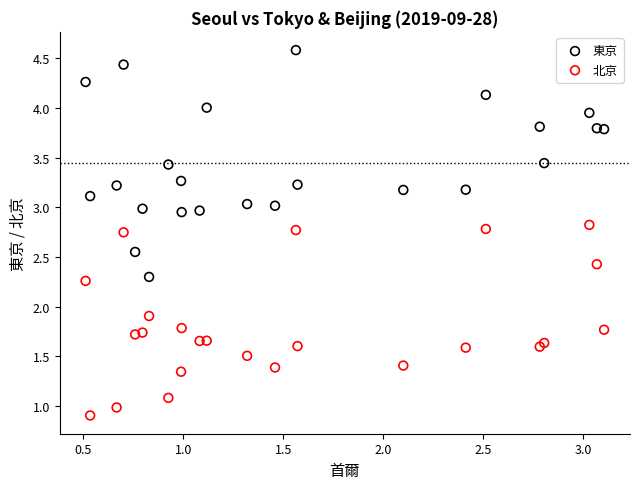

Across all series, what Y value is closest to 2?

1.9